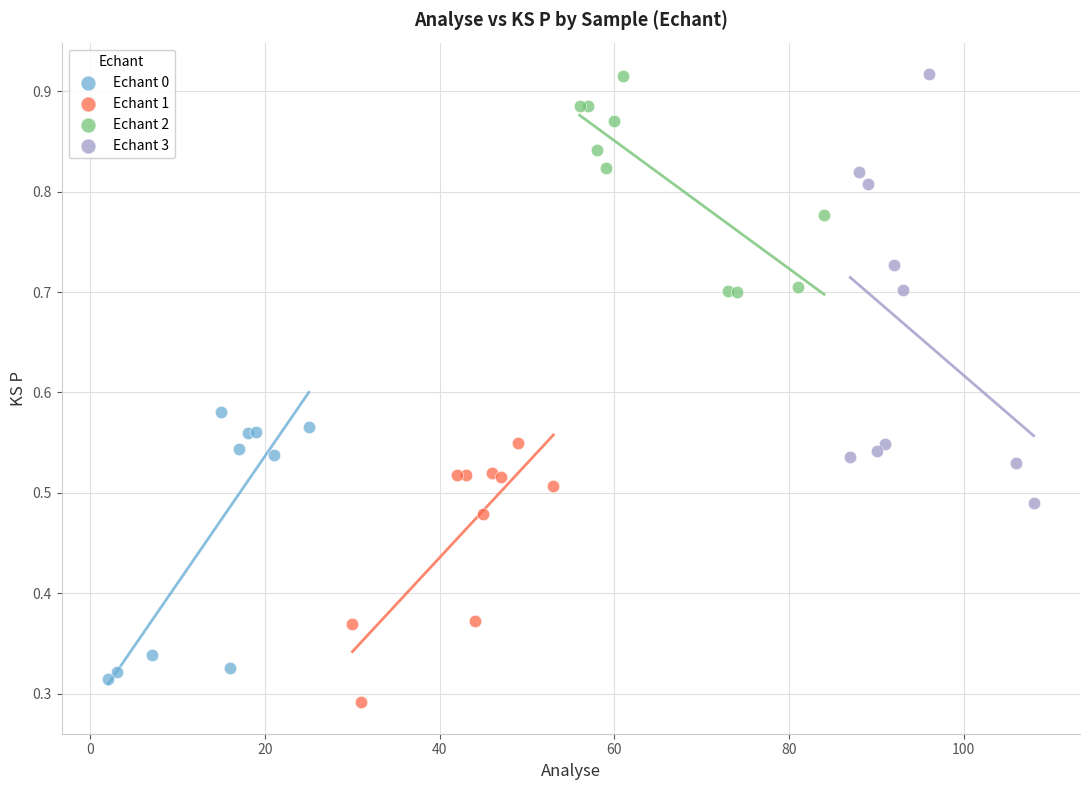

What are all the series names shown in the legend?

Echant 0, Echant 1, Echant 2, Echant 3